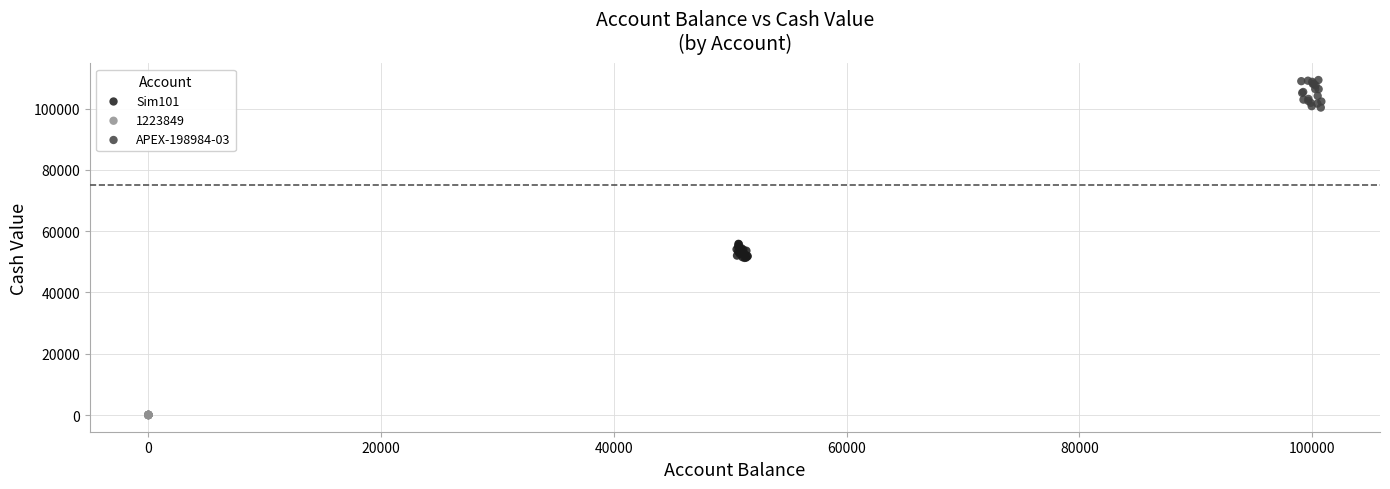

Which series reaches the maximum Y coordinate?

APEX-198984-03